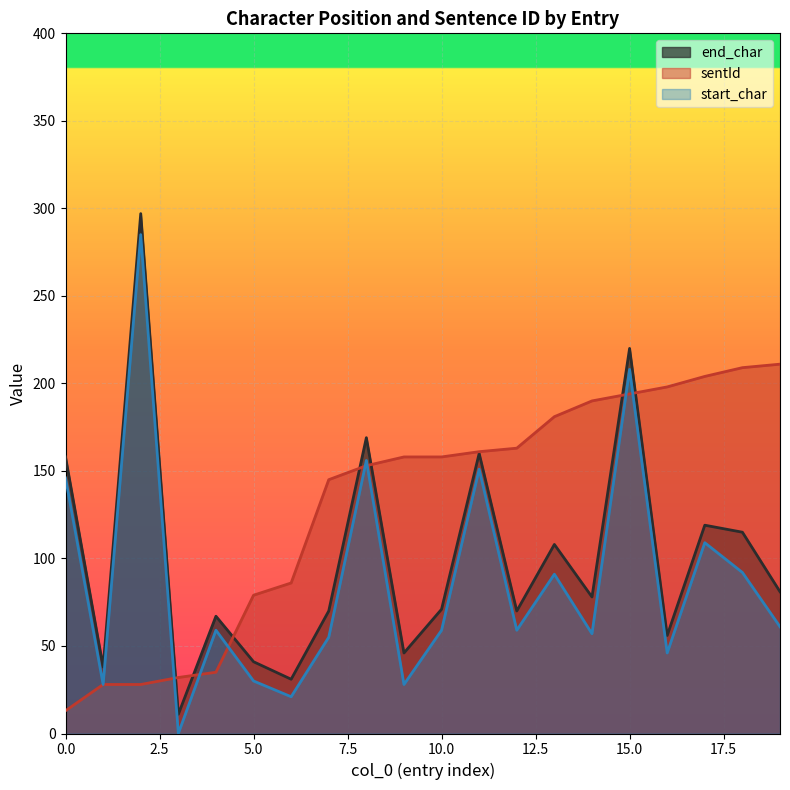

Rank the series by their maximum value, from lowest to highest.

sentId, start_char, end_char